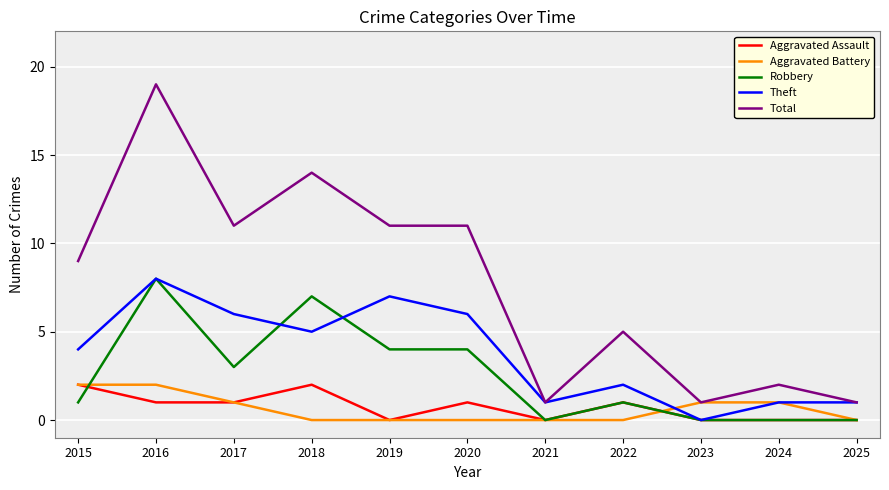

Which series changed the most between 2017 and 2024?

Total